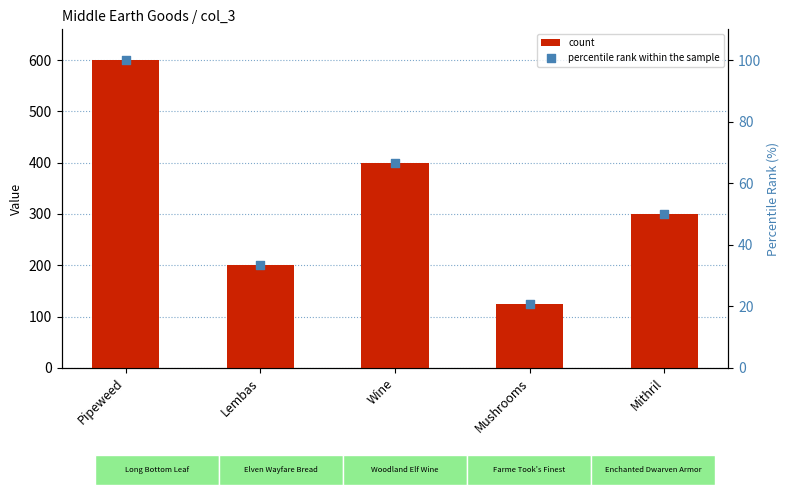

Which series has the largest total across all categories?

count